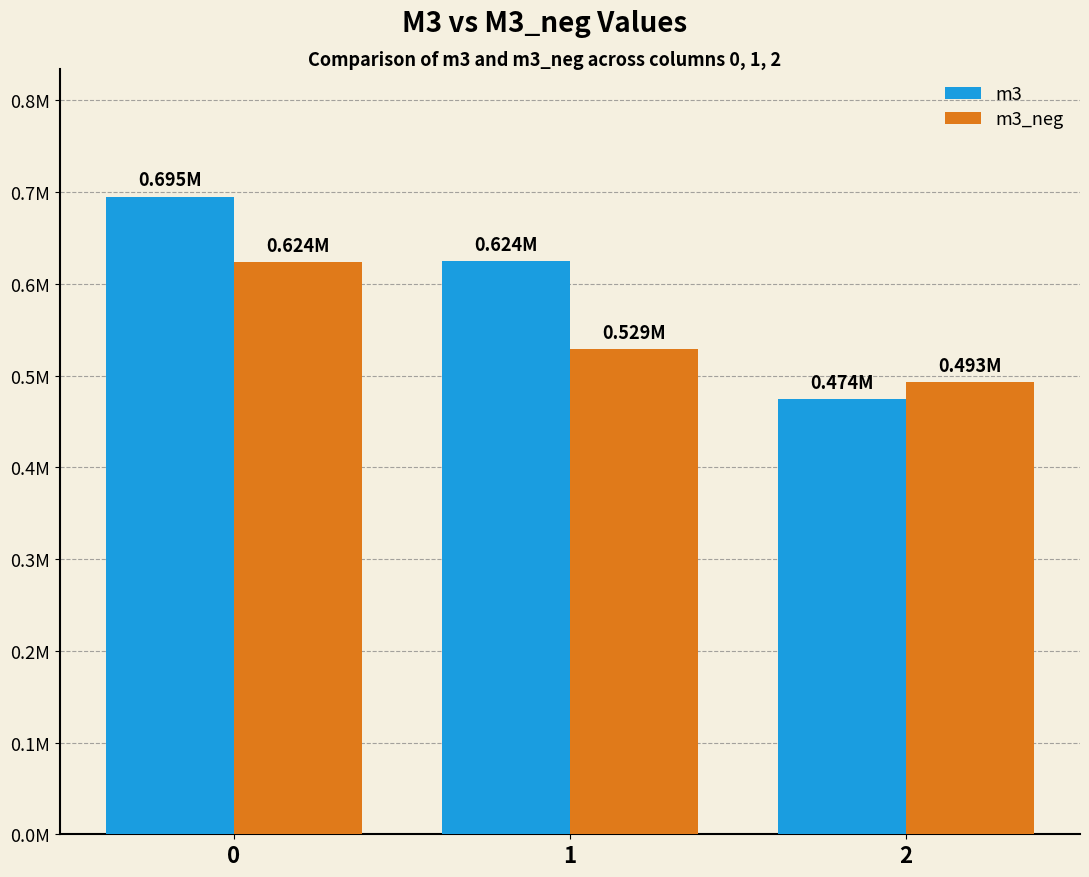

Are the bars horizontal?

No